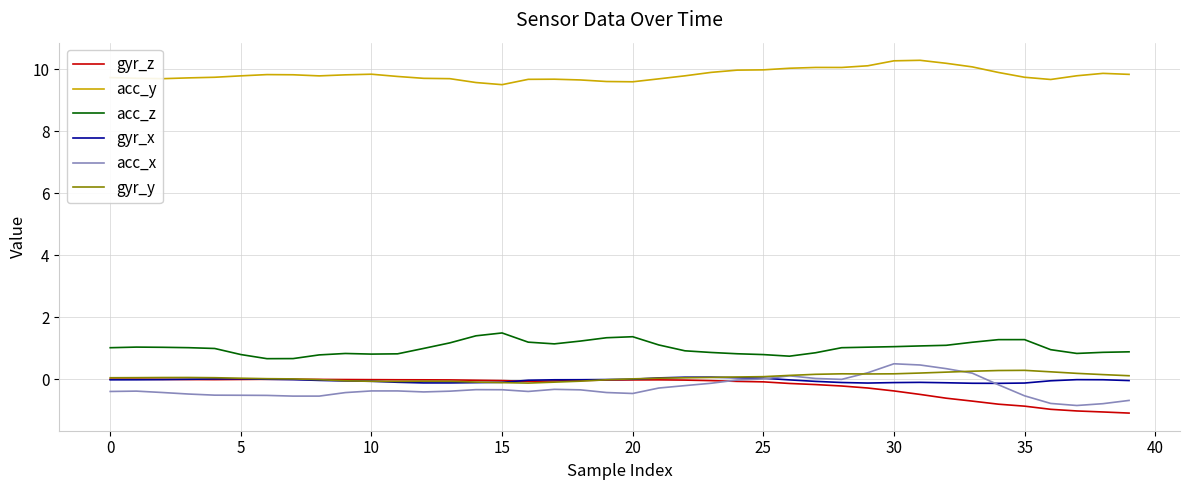

What is the difference between the maximum and minimum values in the acc_z series?

0.8